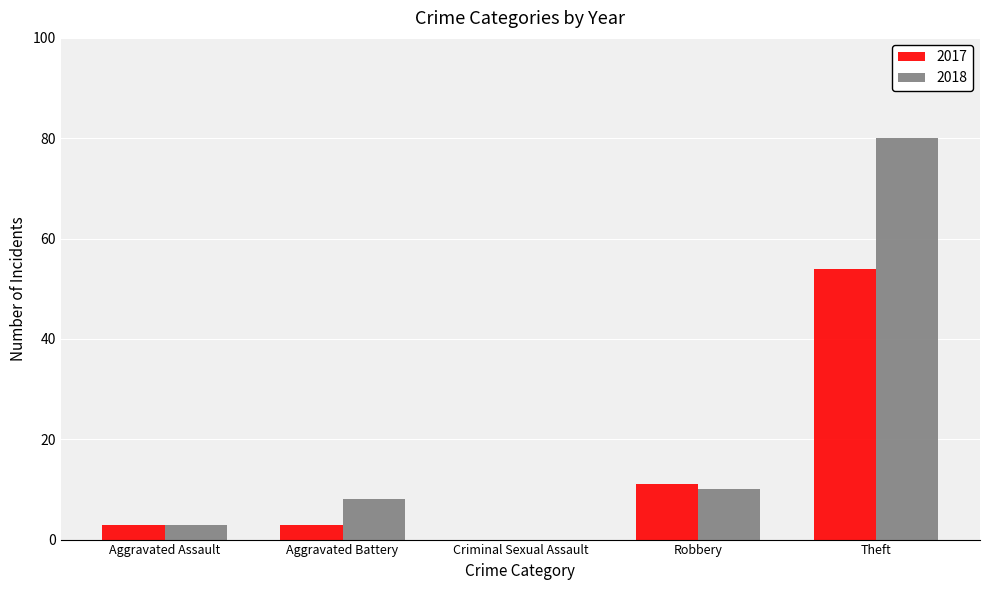

Is the value of 2017 at Theft greater than the value of 2018 at Aggravated Battery?

Yes